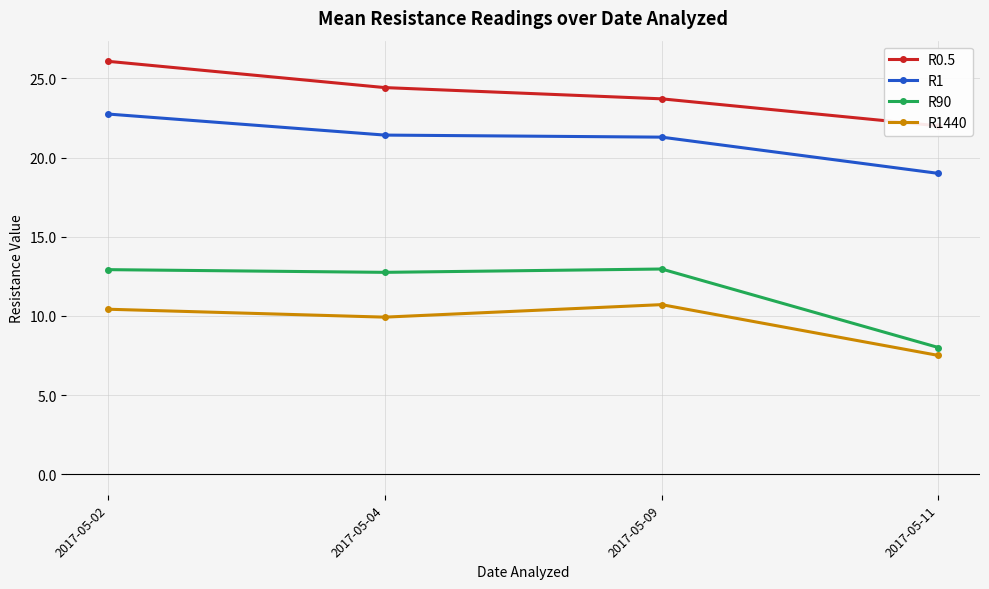

The value of R0.5 at 2017-05-09 is 23.7. True or false?

True